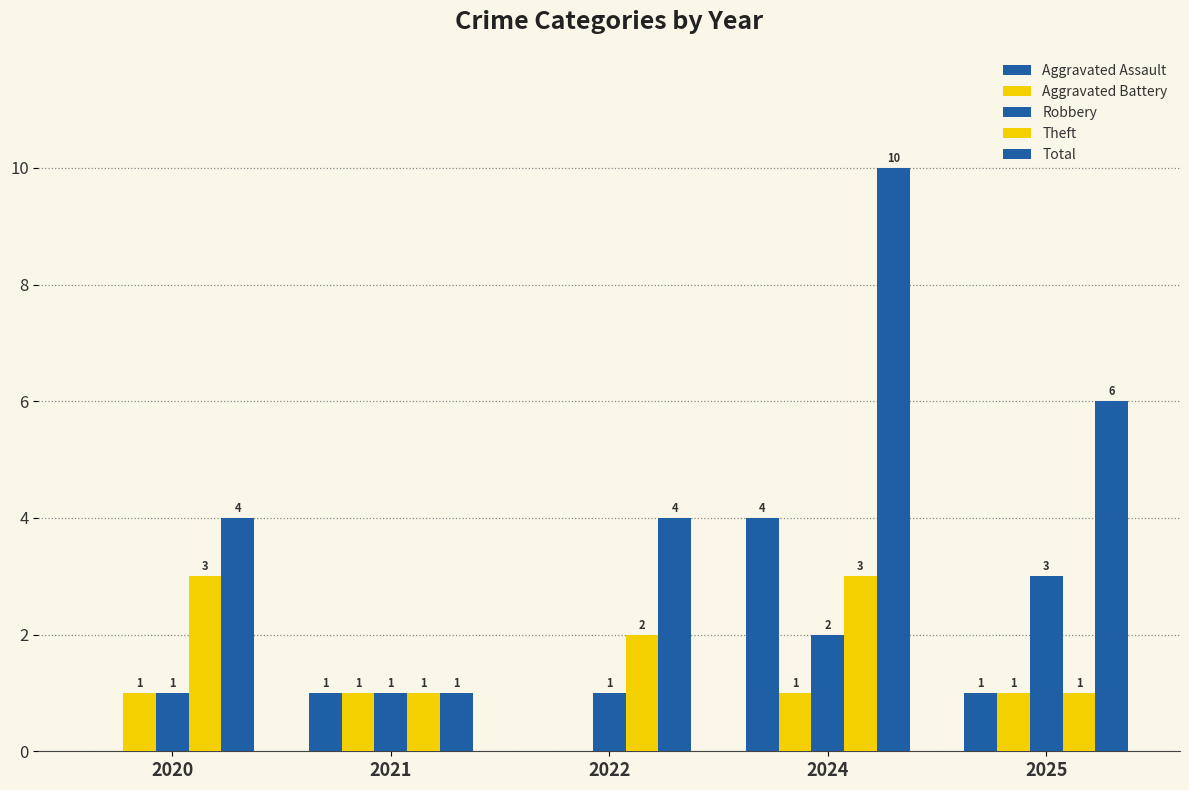

How many groups of bars are there?

5